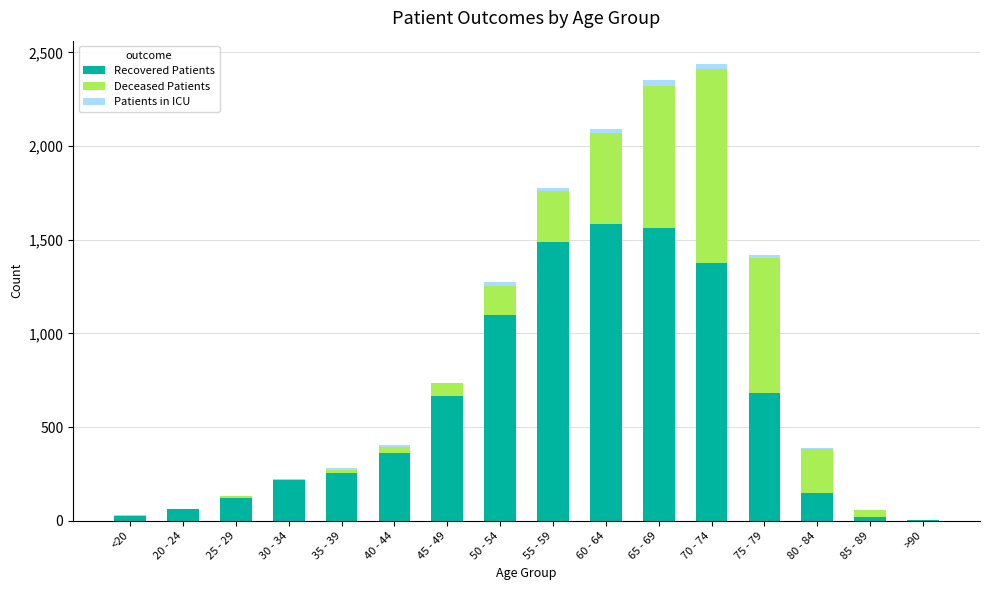

What is the highest value of the Recovered Patients series?

1584